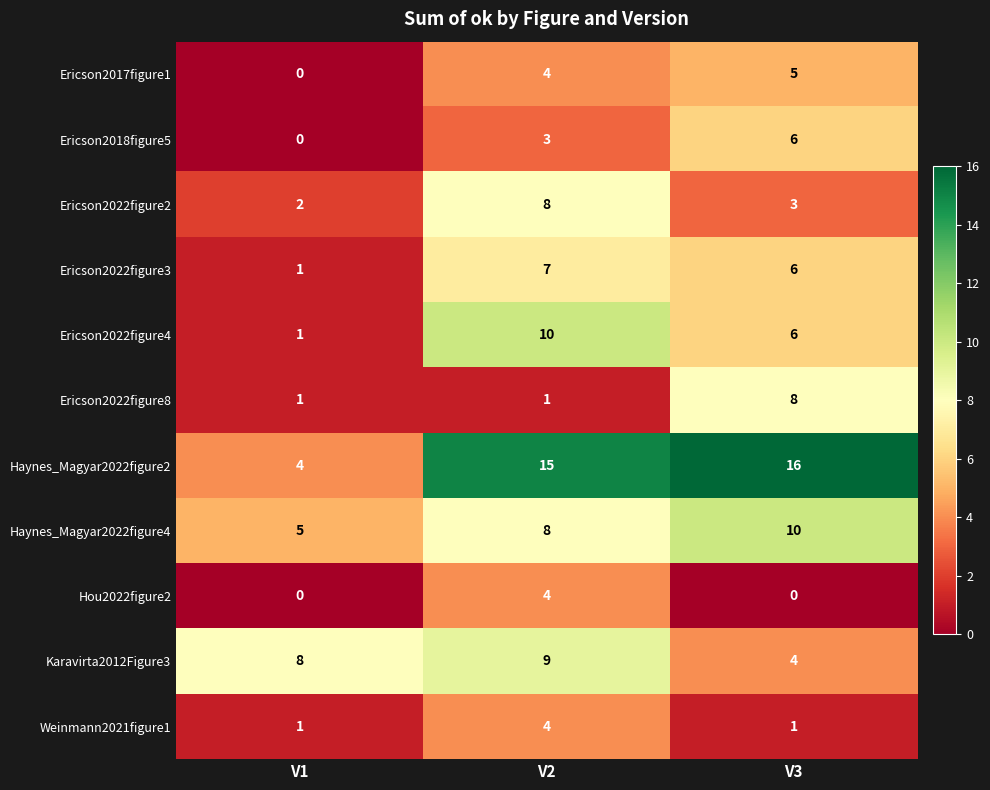

True or false: Ericson2017figure1 has a value of 4 at V2.

True